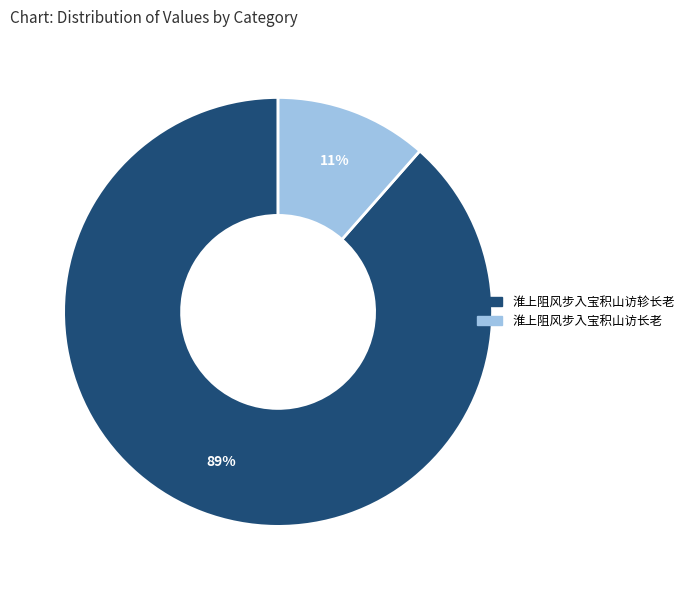

True or false: 淮上阻风步入宝积山访轸长老 accounts for 89% of the total.

True